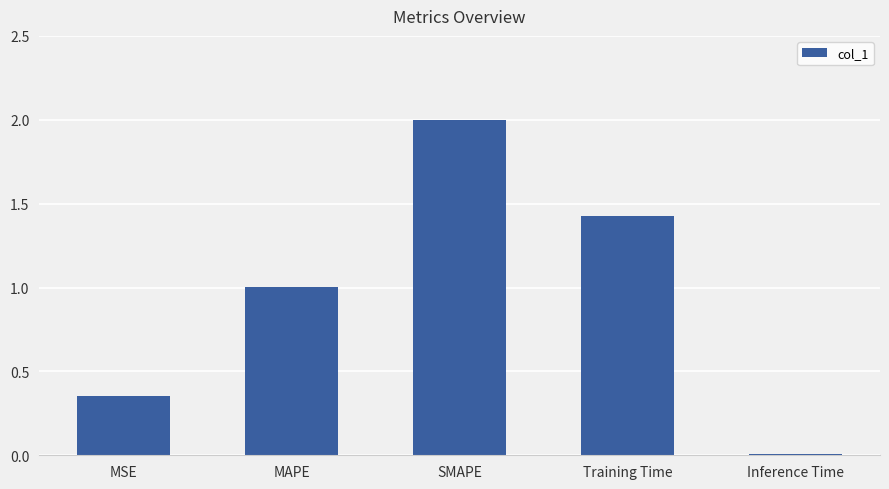

What position from the left is MSE?

1